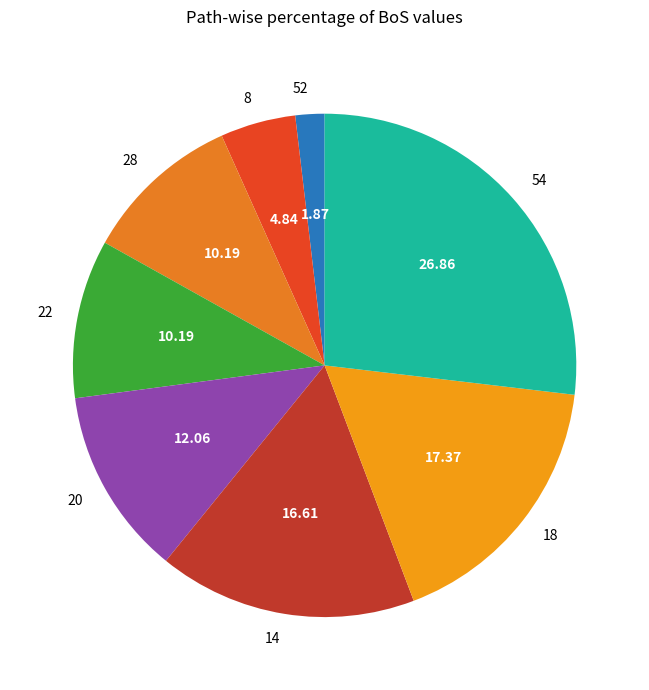

Approximately how many times larger is the value at 22 compared to 8?

2.1